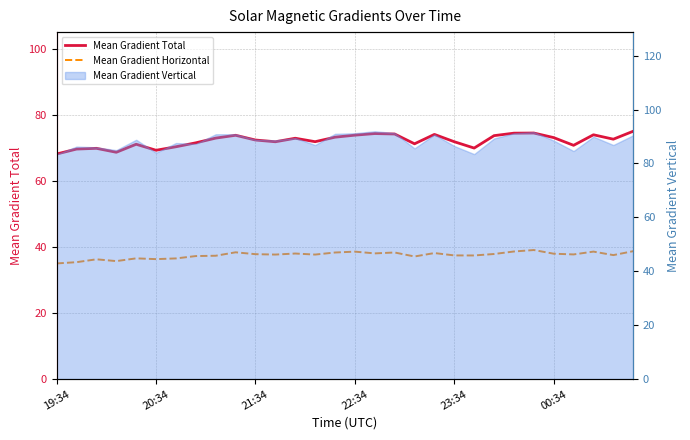

What value does the Mean Gradient Total series have at 26?

70.8